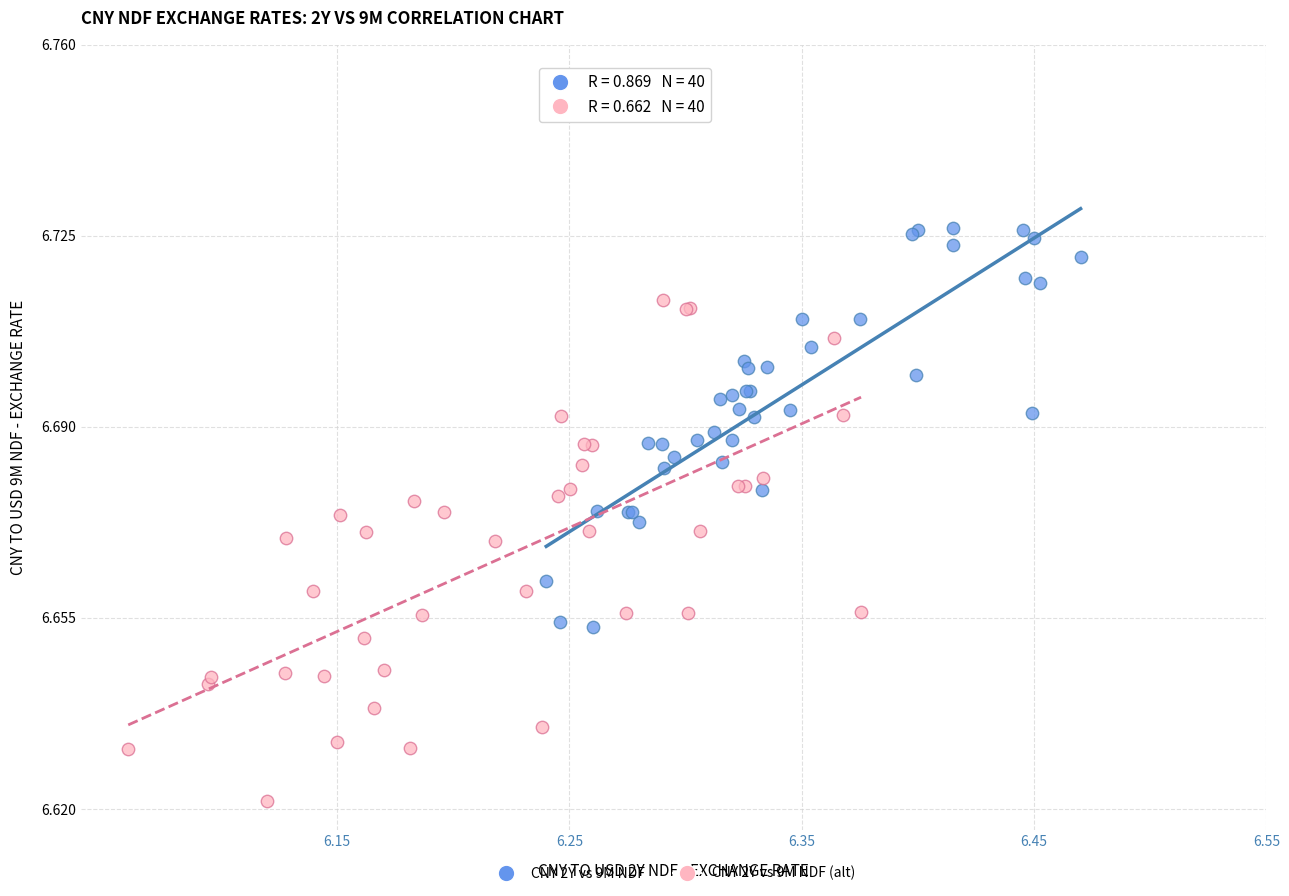

Which series contains the highest Y value?

CNY 2Y vs 9M NDF